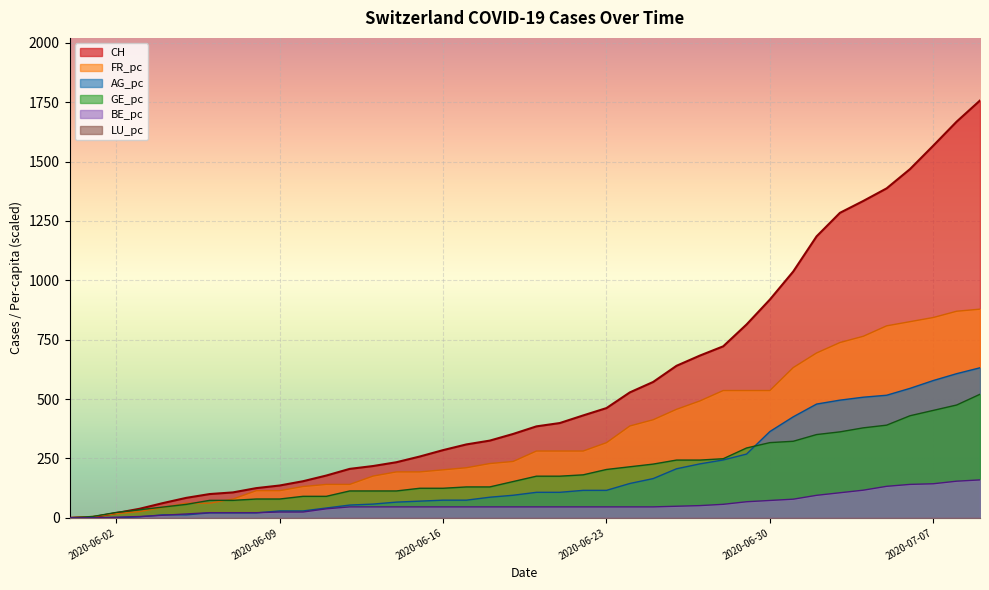

Is the value of BE_pc at 2020-06-16 greater than the value of FR_pc at 2020-06-16?

No